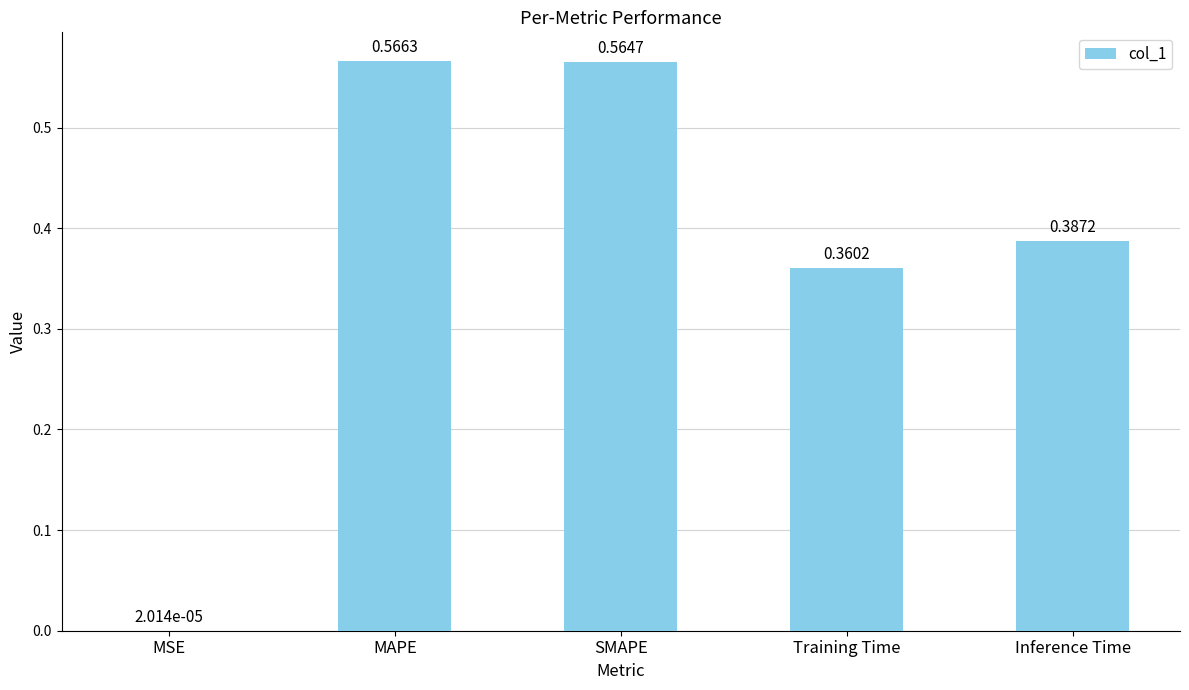

What is the sum of the values at Training Time and MAPE?

0.9